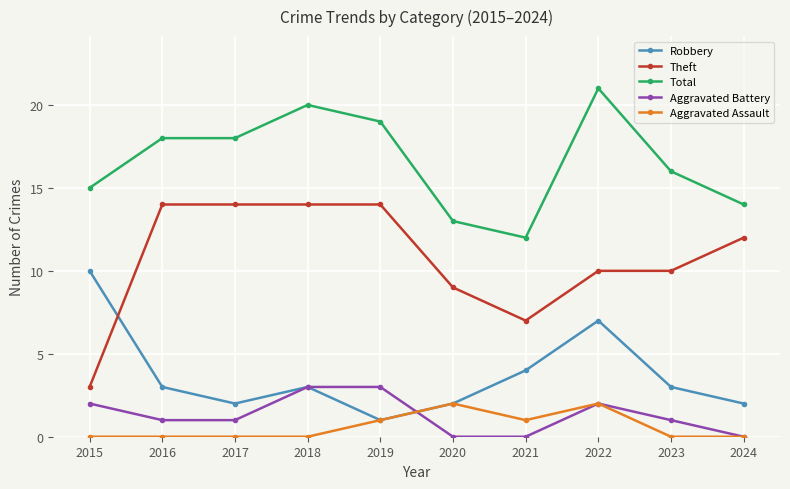

How many Aggravated Battery values are between 0 and 2?

8